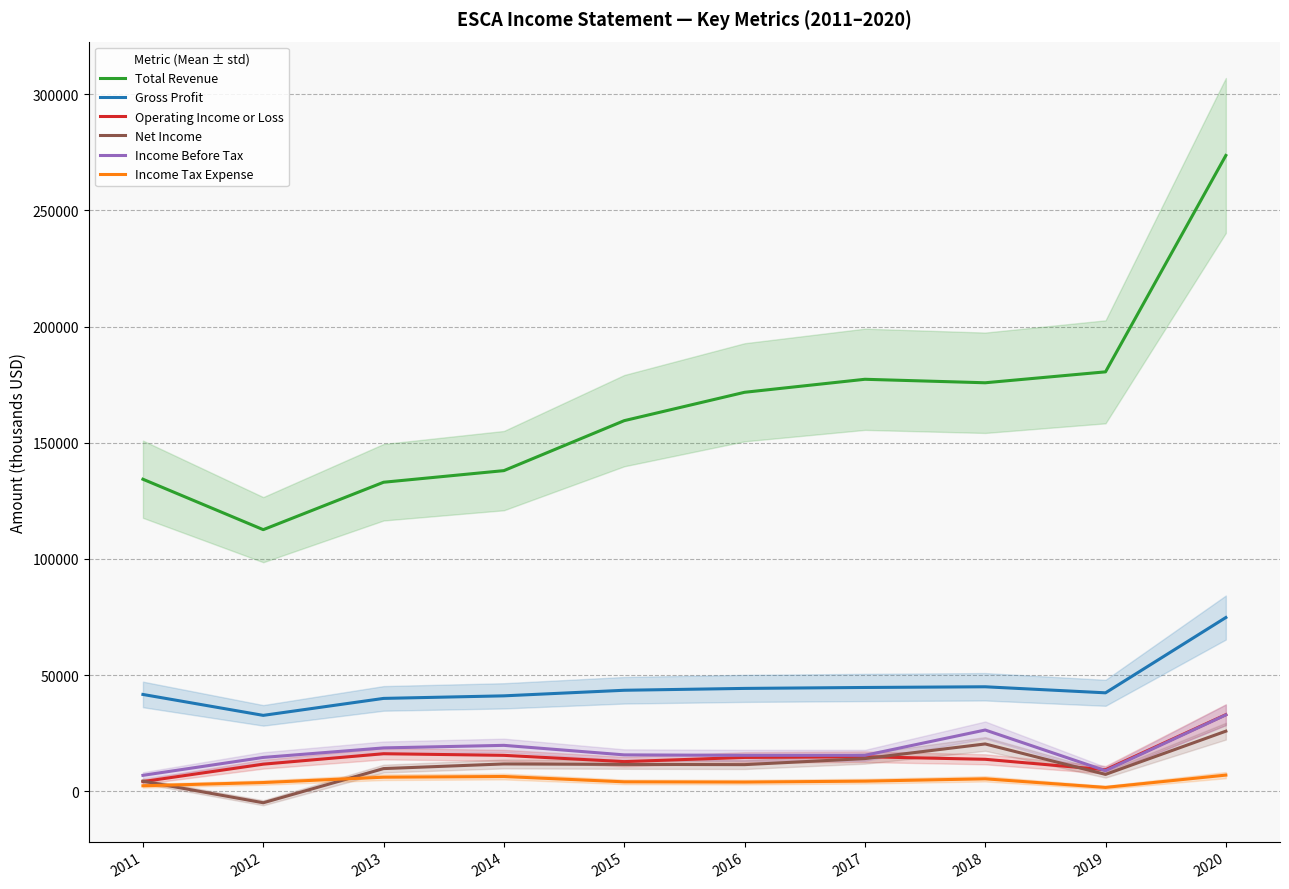

What are all the series names shown in the legend?

Total Revenue, Gross Profit, Operating Income or Loss, Net Income, Income Before Tax, Income Tax Expense